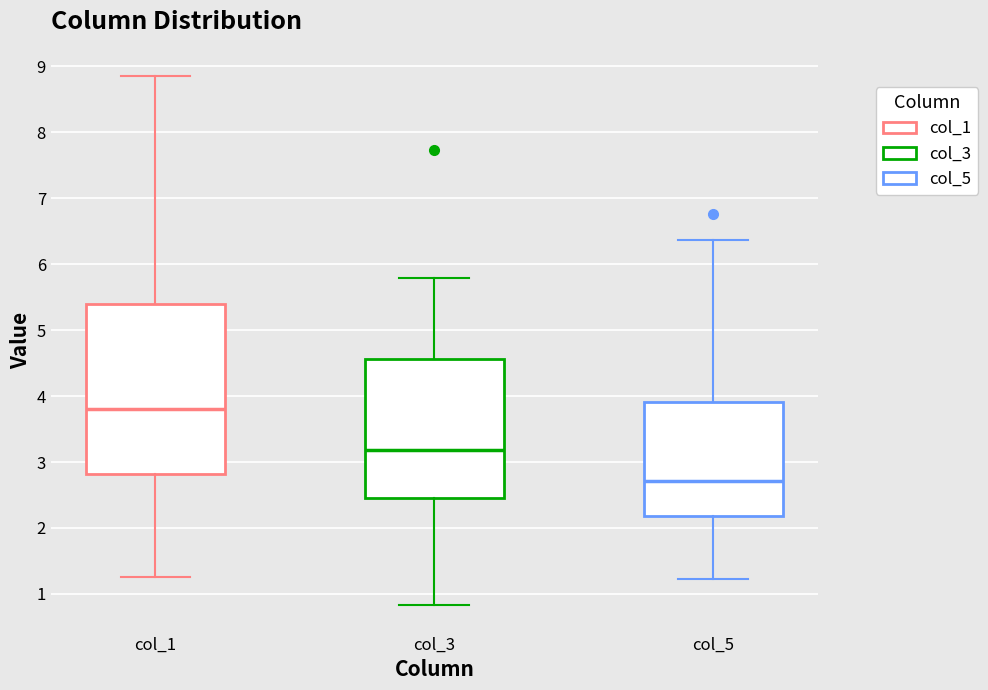

Where is the lower edge of the box for col_1 on the y-axis? The values are not printed on the chart, so give them approximately, as read against the axis.

2.8